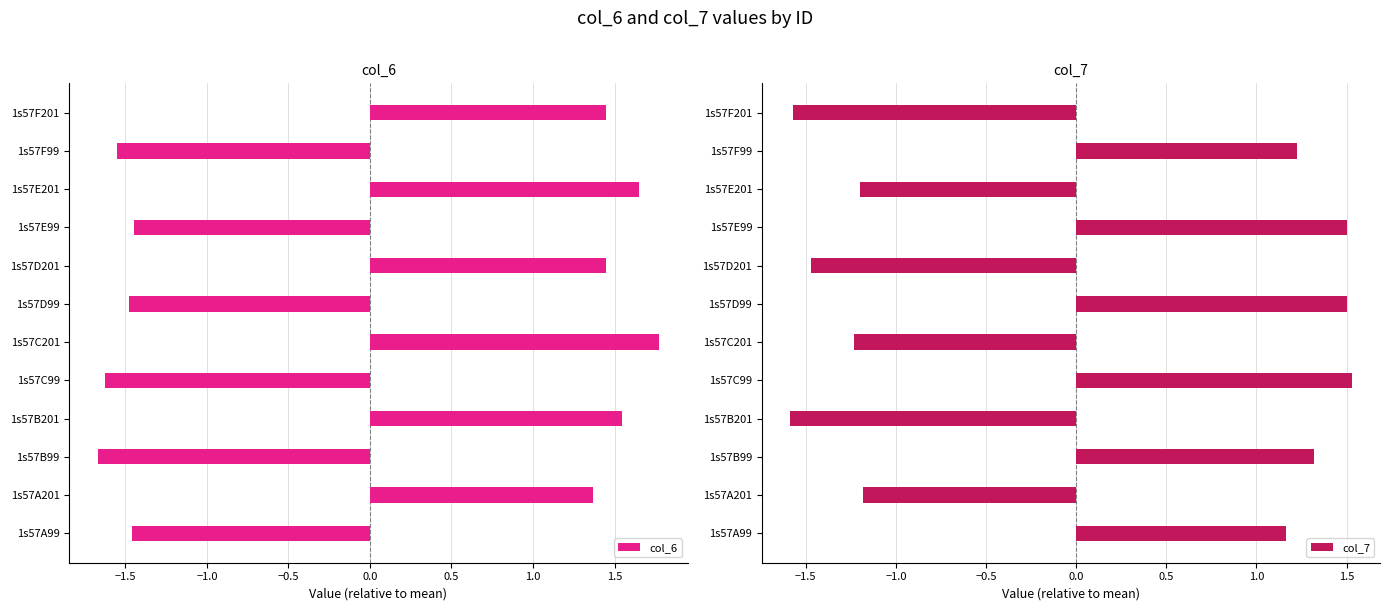

What is the minimum value for col_6?

-1.7